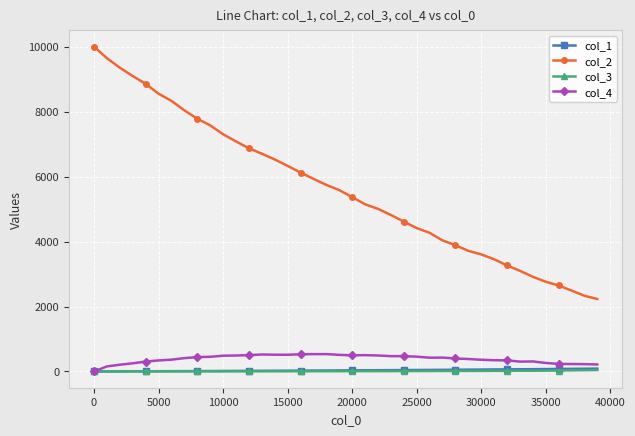

How many values in the col_1 series exceed 34?

20